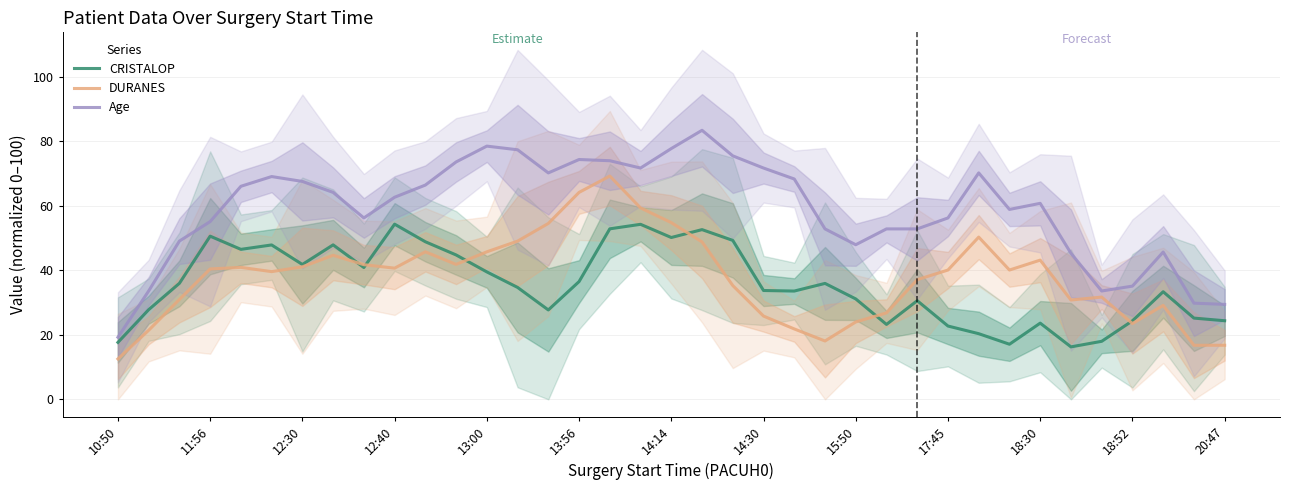

True or false: Age and CRISTALOP intersect in this chart.

False